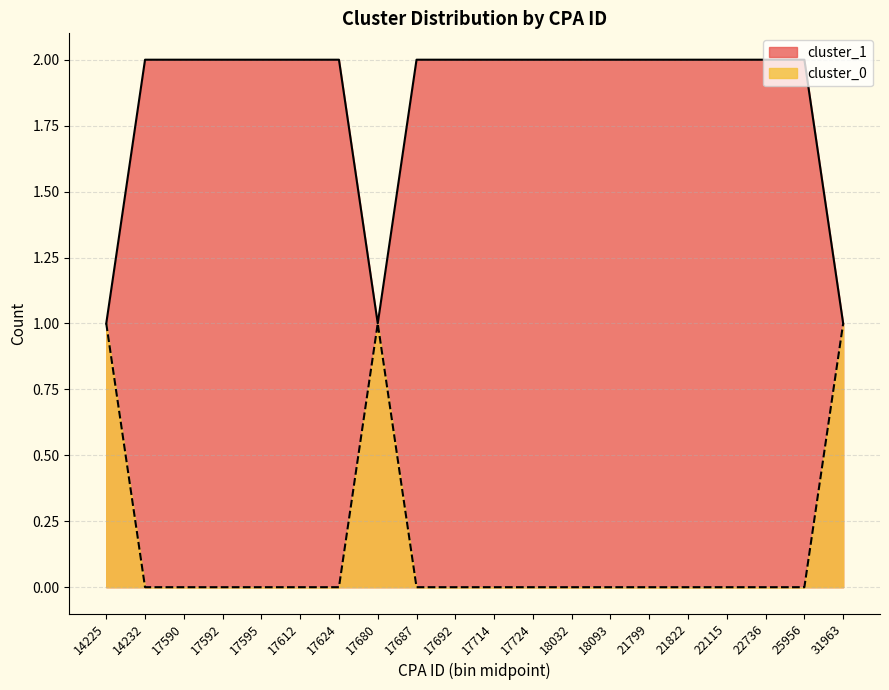

True or false: cluster_0 has a value of 1 at 17592.

False